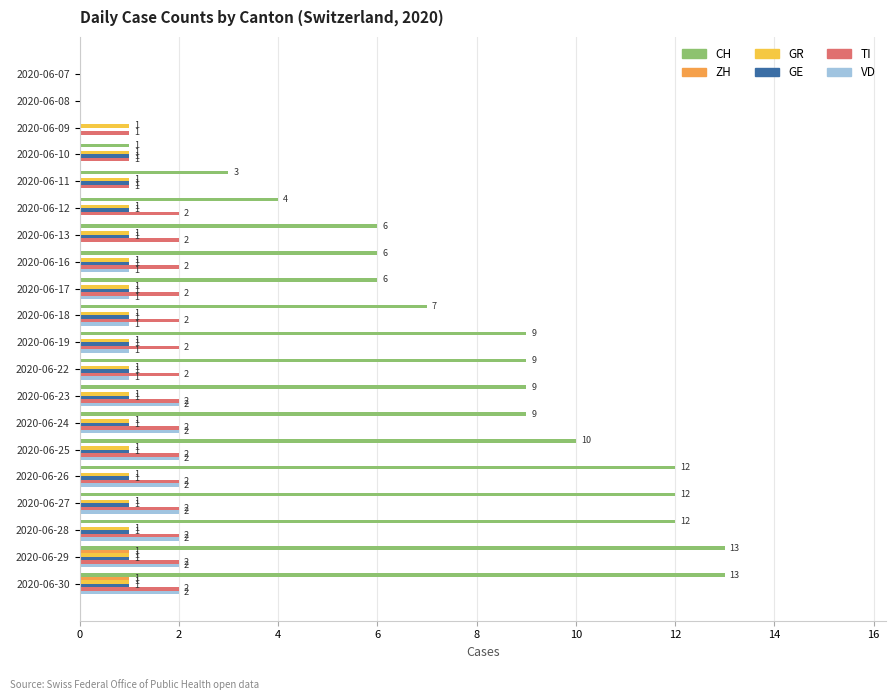

Count the number of categories in the chart.

20